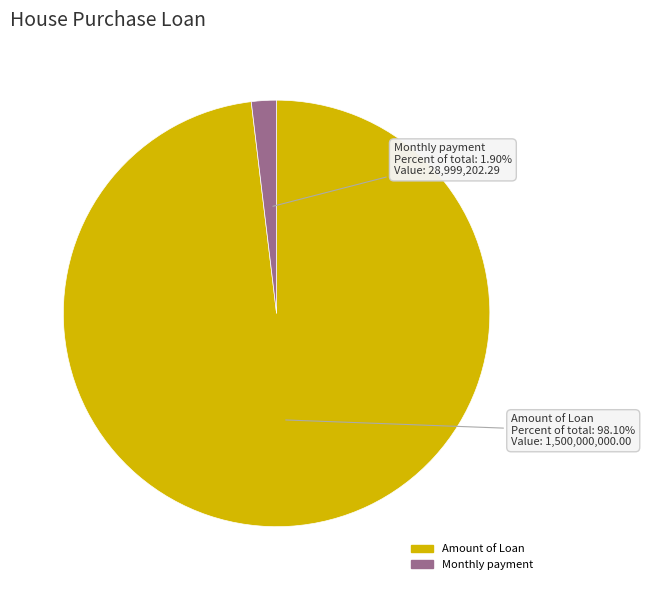

Which has a higher value, Amount of Loan or Monthly payment?

Amount of Loan